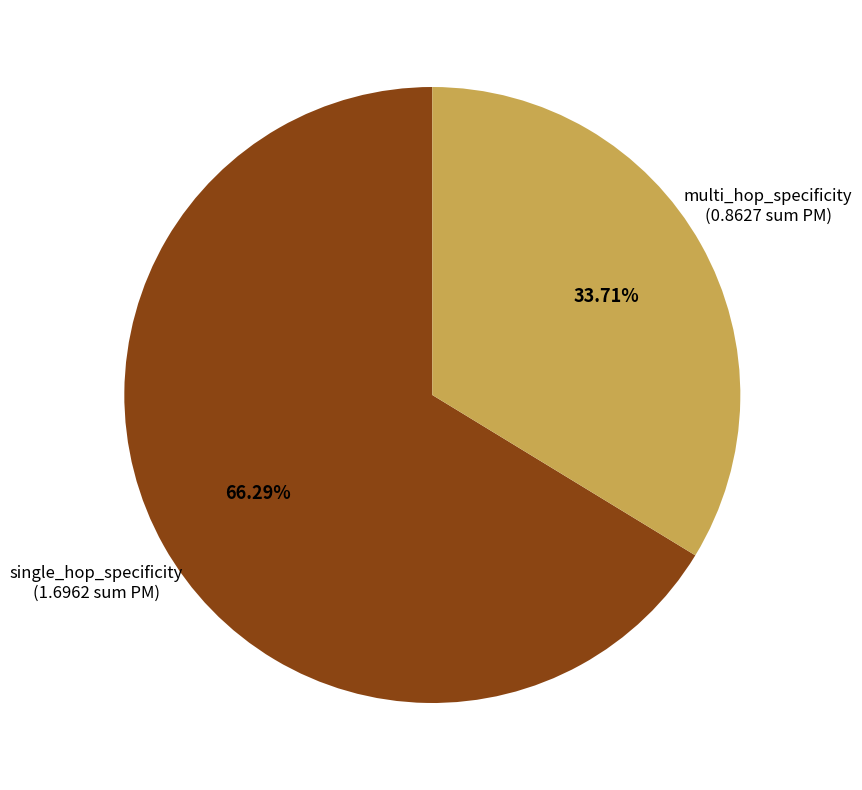

How many slices are in this pie chart?

2